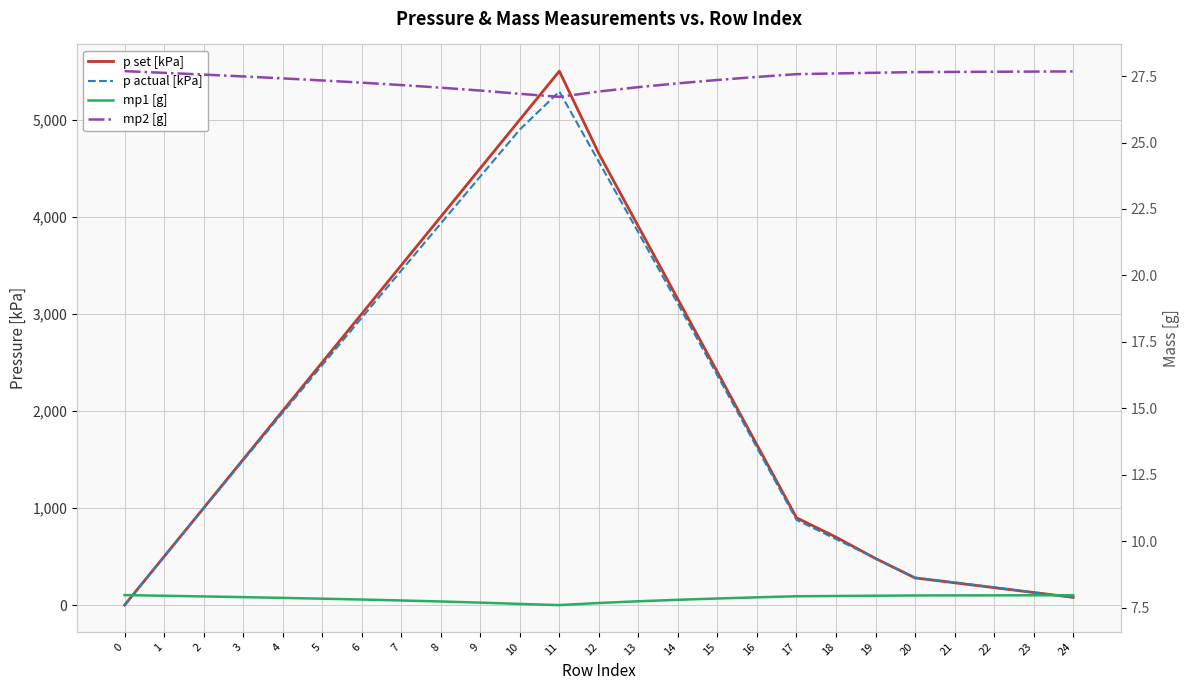

Reading left to right, transcribe all the data shown in this chart.

p set [kPa]: 0.0	500.0	1000.0	1500.0	2000.0	2500.0	3000.0	3500.0	4000.0	4500.0	5000.0	5500.0	4650.0	3900.0	3150.0	2400.0	1650.0	900.0	700.0	480.0	280.0	230.0	180.0	130.0	80.0
p actual [kPa]: 0.2	500.0	994.9	1490.0	1982.3	2472.2	2959.7	3445.9	3930.2	4415.4	4898.9	5289.9	4566.4	3837.4	3103.4	2365.3	1622.3	878.0	680.0	481.8	283.3	233.8	183.4	129.9	79.9
mp1 [g]: 8.0	7.9	7.9	7.9	7.9	7.8	7.8	7.8	7.7	7.7	7.6	7.6	7.7	7.7	7.8	7.8	7.9	7.9	7.9	7.9	8.0	8.0	8.0	8.0	8.0
mp2 [g]: 27.7	27.6	27.6	27.5	27.4	27.3	27.3	27.2	27.1	27.0	26.8	26.7	26.9	27.1	27.2	27.4	27.5	27.6	27.6	27.6	27.7	27.7	27.7	27.7	27.7